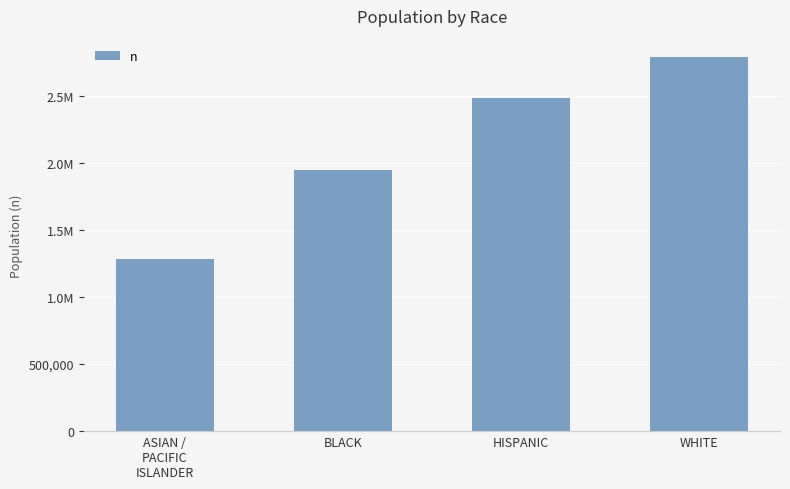

Are the bars horizontal?

No